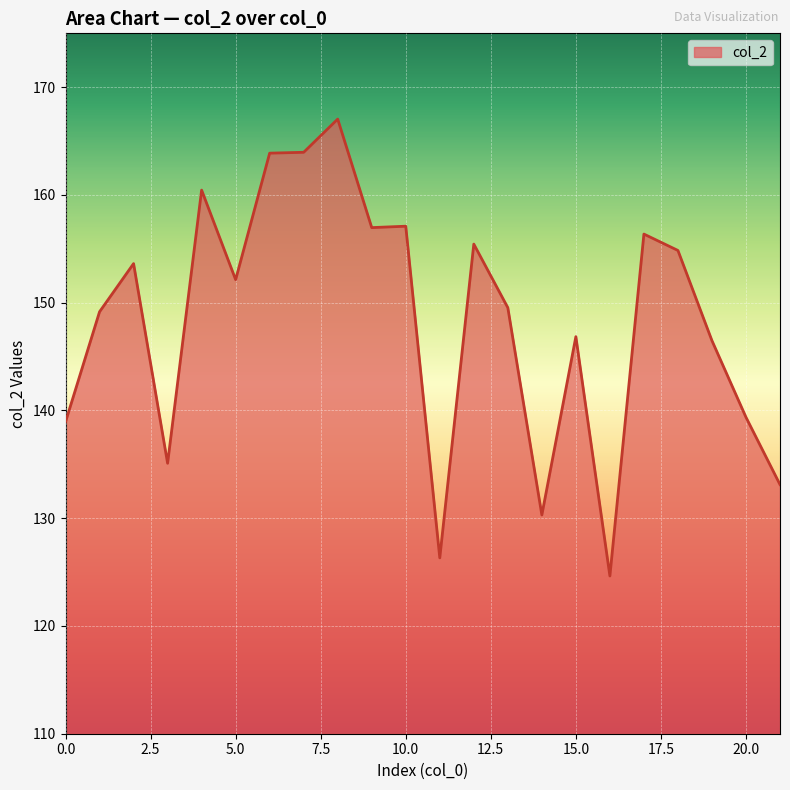

What is the minimum value shown in the chart?

124.6